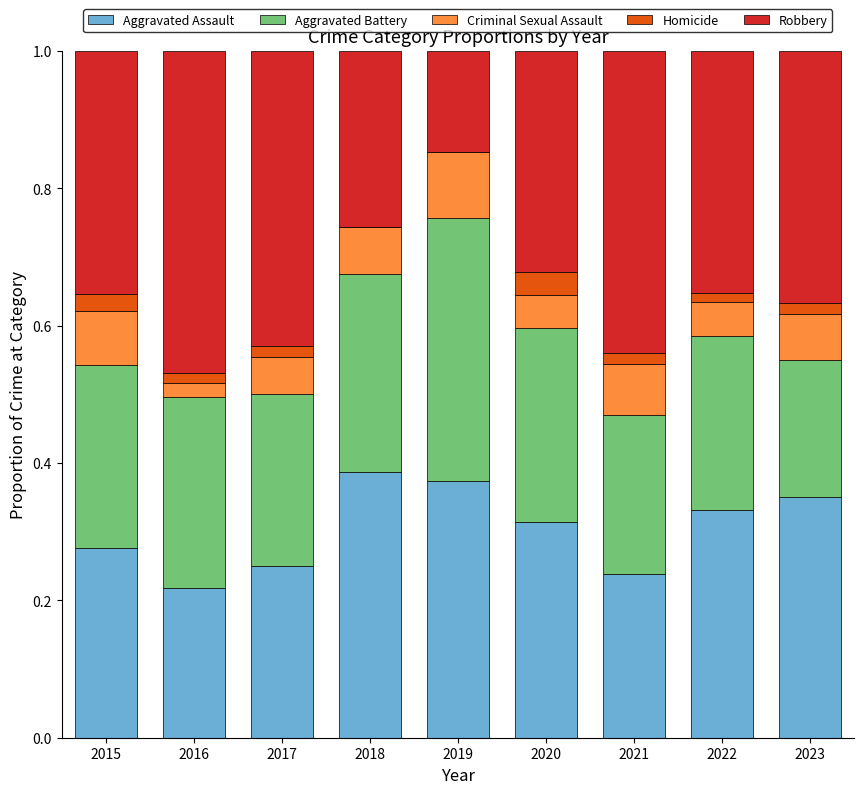

What is the sum of all Aggravated Assault values?

2.7